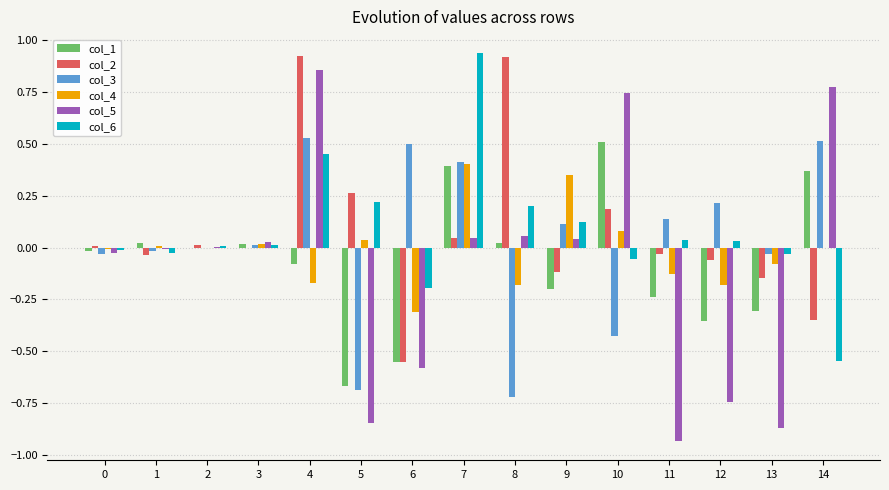

Is the value of col_5 at 11 greater than the value of col_1 at 6?

No